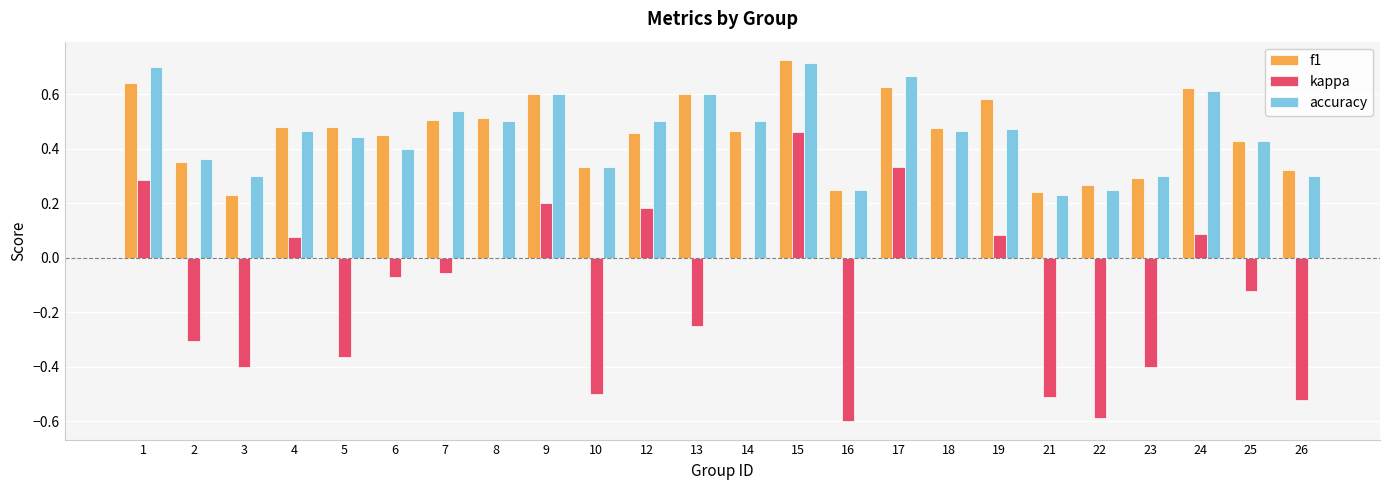

Is it true that kappa equals -0.6 at 14?

False